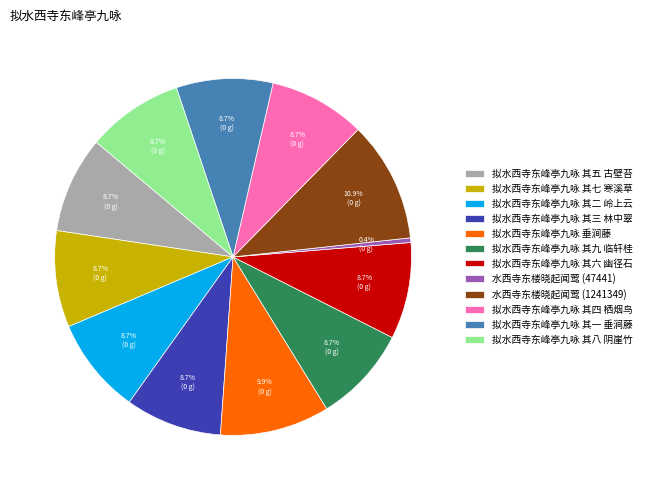

Which has a higher value, 水西寺东楼晓起闻莺 (47441) or 拟水西寺东峰亭九咏 其六 幽径石?

拟水西寺东峰亭九咏 其六 幽径石